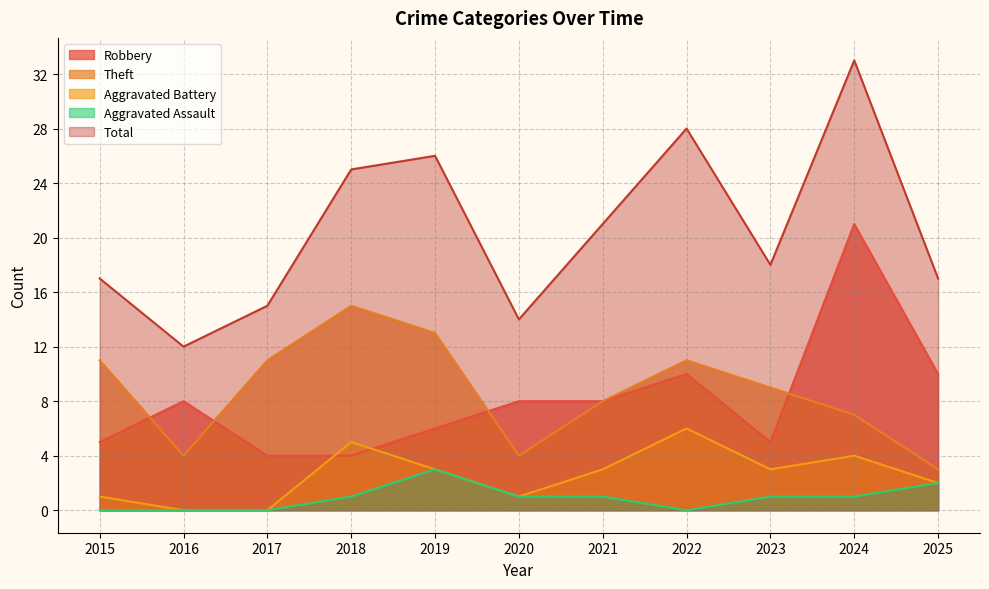

In Robbery, how many points are higher than both neighbors (excluding endpoints)?

3